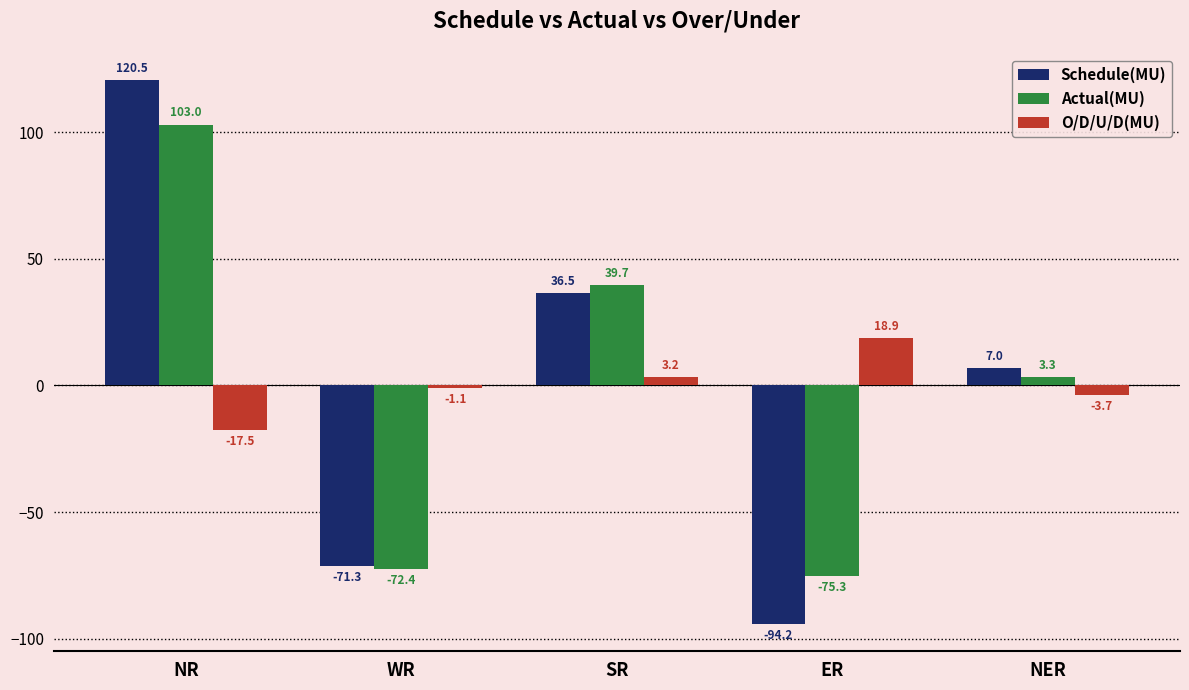

What value does the O/D/U/D(MU) series have at NR?

-17.5